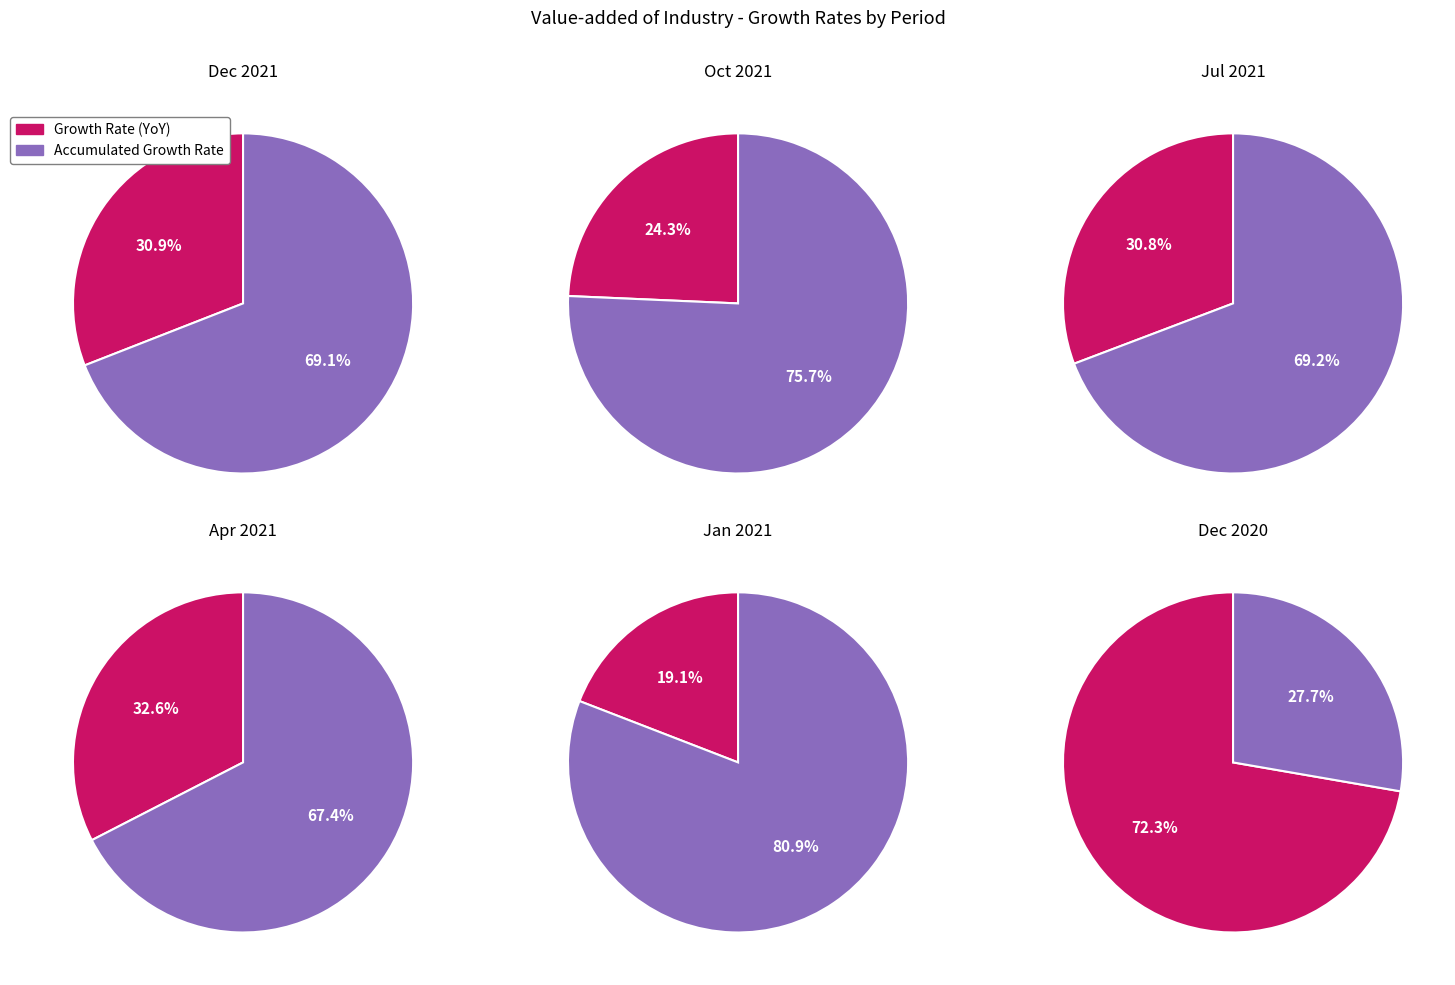

What is the largest slice in the pie chart?

Value-added of Industry, Accumulated Growth Rate